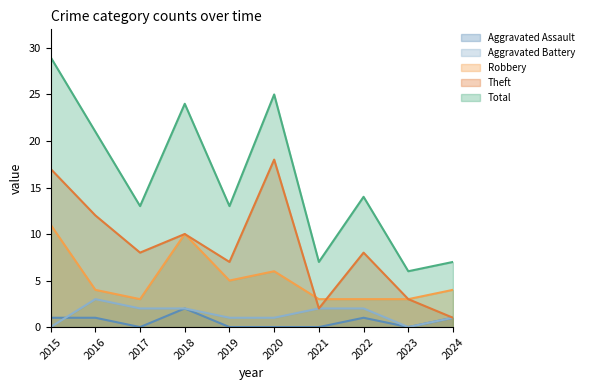

Reading left to right, what are all the values shown in this chart?

Aggravated Assault: 1	1	0	2	0	0	0	1	0	1
Aggravated Battery: 0	3	2	2	1	1	2	2	0	1
Robbery: 11	4	3	10	5	6	3	3	3	4
Theft: 17	12	8	10	7	18	2	8	3	1
Total: 29	21	13	24	13	25	7	14	6	7